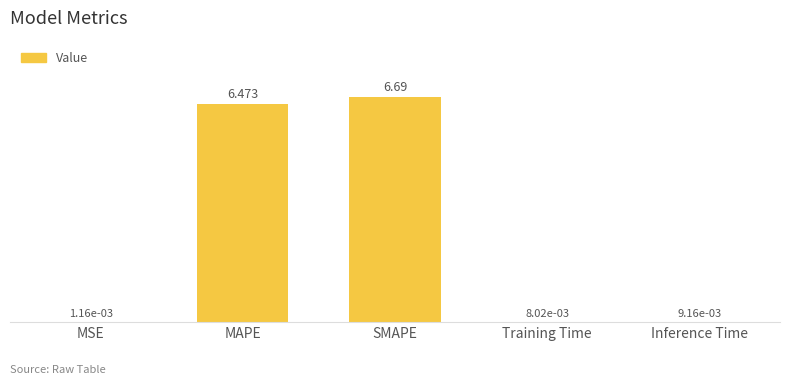

Which category has the highest value across all series?

SMAPE